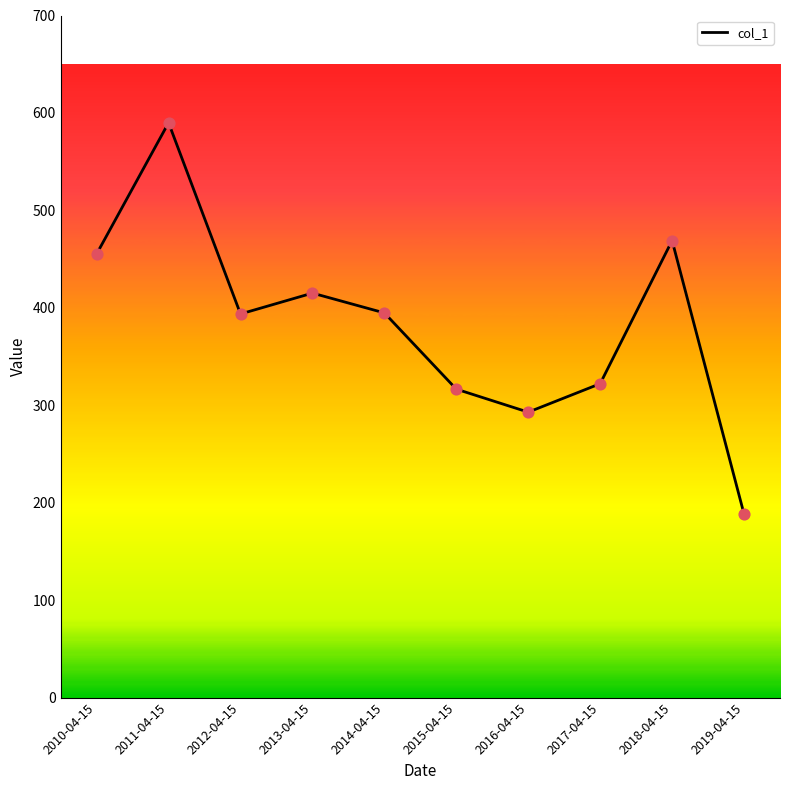

What is the change in value from 2017-04-15 to 2019-04-15?

-133.8